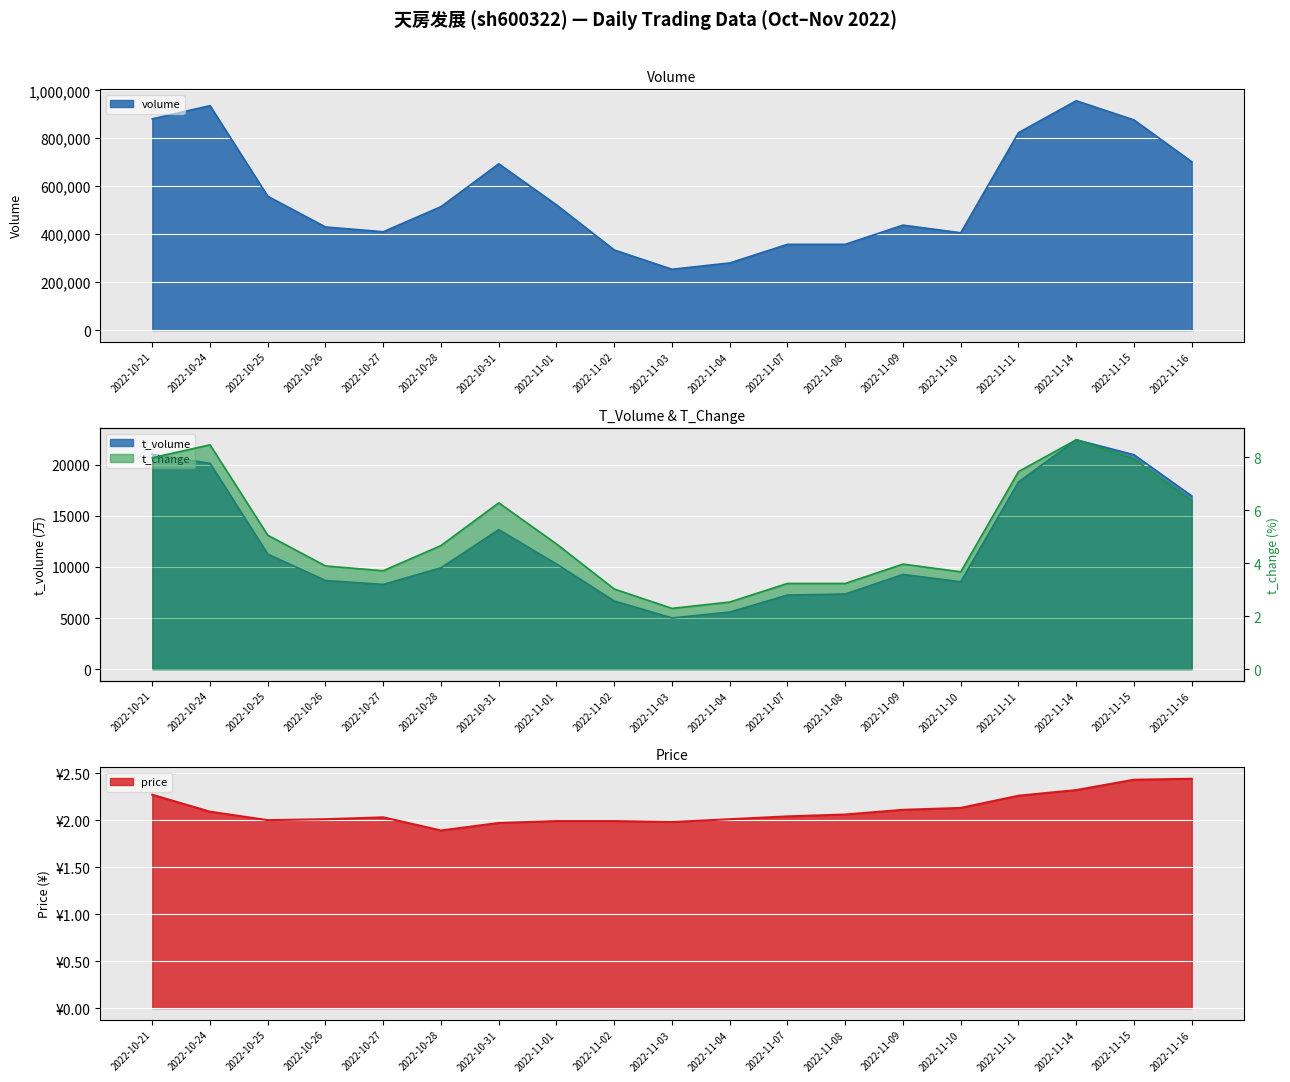

Reading left to right, list all the values displayed in this chart.

price: 2022-10-21=2.3	2022-10-24=2.1	2022-10-25=2.0	2022-10-26=2.0	2022-10-27=2.0	2022-10-28=1.9	2022-10-31=2.0	2022-11-01=2.0	2022-11-02=2.0	2022-11-03=2.0	2022-11-04=2.0	2022-11-07=2.0	2022-11-08=2.1	2022-11-09=2.1	2022-11-10=2.1	2022-11-11=2.3	2022-11-14=2.3	2022-11-15=2.4	2022-11-16=2.4
volume: 2022-10-21=880981.0	2022-10-24=935953.0	2022-10-25=557969.0	2022-10-26=430037.0	2022-10-27=410073.0	2022-10-28=514791.0	2022-10-31=693543.0	2022-11-01=522141.0	2022-11-02=334051.0	2022-11-03=253647.0	2022-11-04=280008.0	2022-11-07=357629.0	2022-11-08=357642.0	2022-11-09=437774.0	2022-11-10=405859.0	2022-11-11=823322.0	2022-11-14=956454.0	2022-11-15=876383.0	2022-11-16=701977.0
t_volume: 2022-10-21=21016.0	2022-10-24=20139.0	2022-10-25=11253.0	2022-10-26=8671.0	2022-10-27=8288.0	2022-10-28=9914.0	2022-10-31=13646.0	2022-11-01=10282.0	2022-11-02=6664.0	2022-11-03=5010.0	2022-11-04=5581.0	2022-11-07=7248.0	2022-11-08=7347.0	2022-11-09=9266.0	2022-11-10=8544.0	2022-11-11=18313.0	2022-11-14=22441.0	2022-11-15=20976.0	2022-11-16=16941.0
t_change: 2022-10-21=8.0	2022-10-24=8.5	2022-10-25=5.0	2022-10-26=3.9	2022-10-27=3.7	2022-10-28=4.7	2022-10-31=6.3	2022-11-01=4.7	2022-11-02=3.0	2022-11-03=2.3	2022-11-04=2.5	2022-11-07=3.2	2022-11-08=3.2	2022-11-09=4.0	2022-11-10=3.7	2022-11-11=7.5	2022-11-14=8.7	2022-11-15=7.9	2022-11-16=6.3